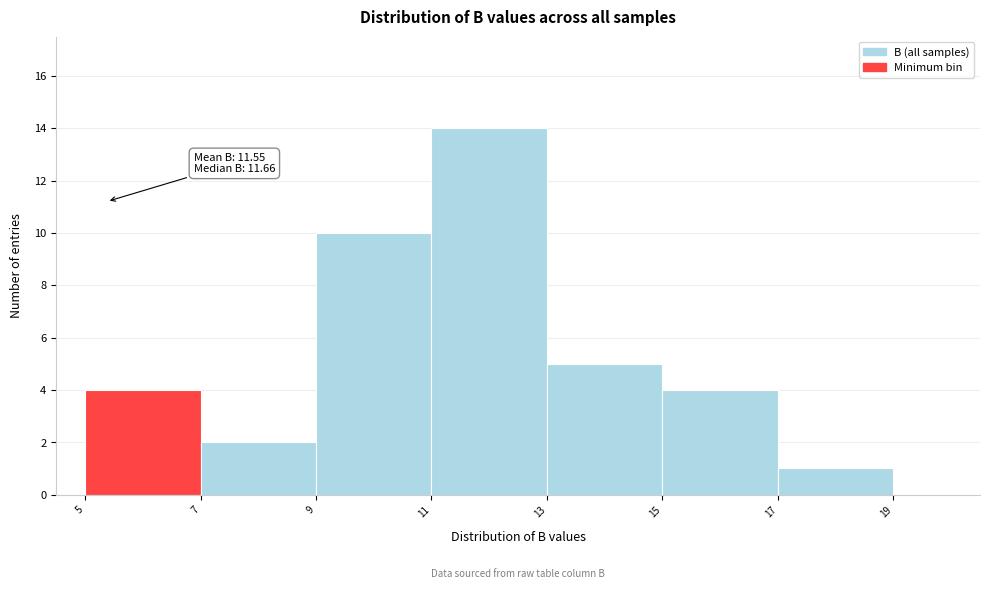

Over which range of the x-axis is the bar tallest?

11 to 13